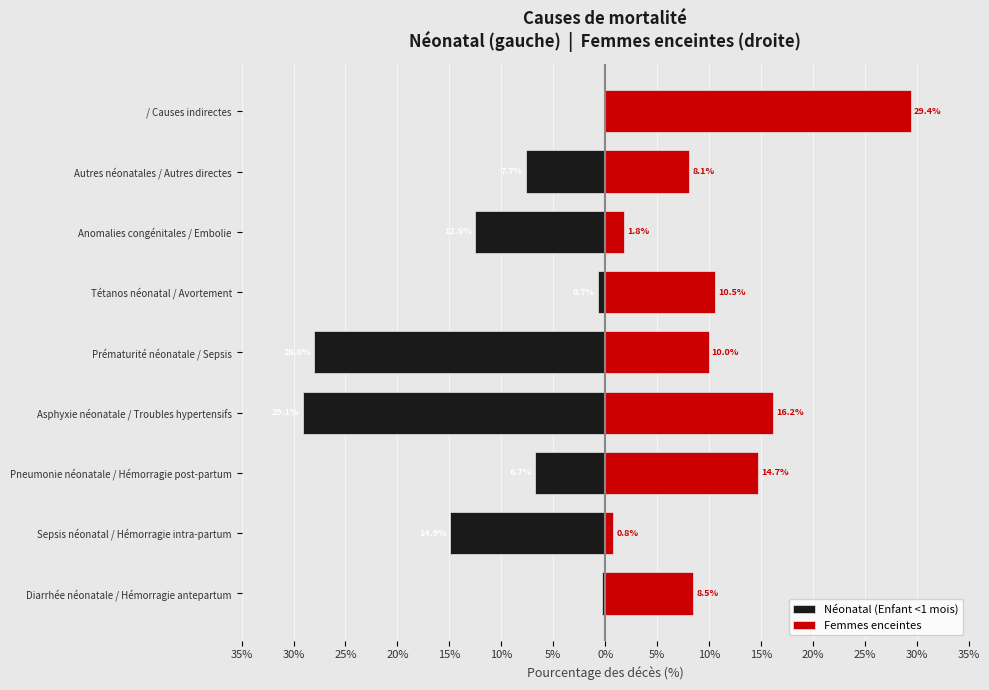

Is it true that Néonatal (Enfant <1 mois) equals 0.0 at / Causes indirectes?

True